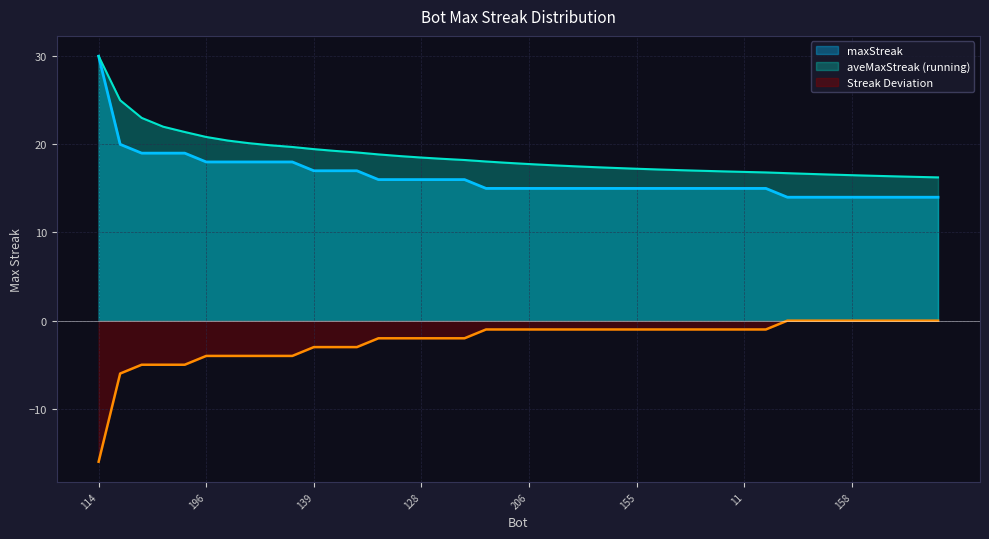

The value at 132 is 8. True or false?

False